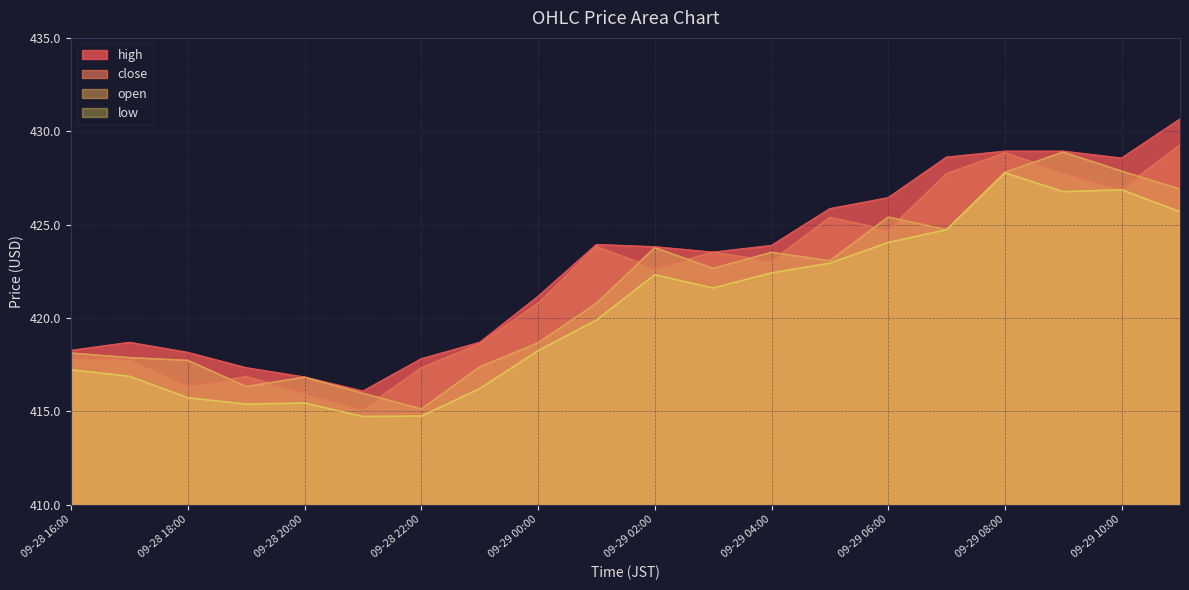

What is the difference between the high values at 09-29 01:00 and 09-28 17:00?

5.2